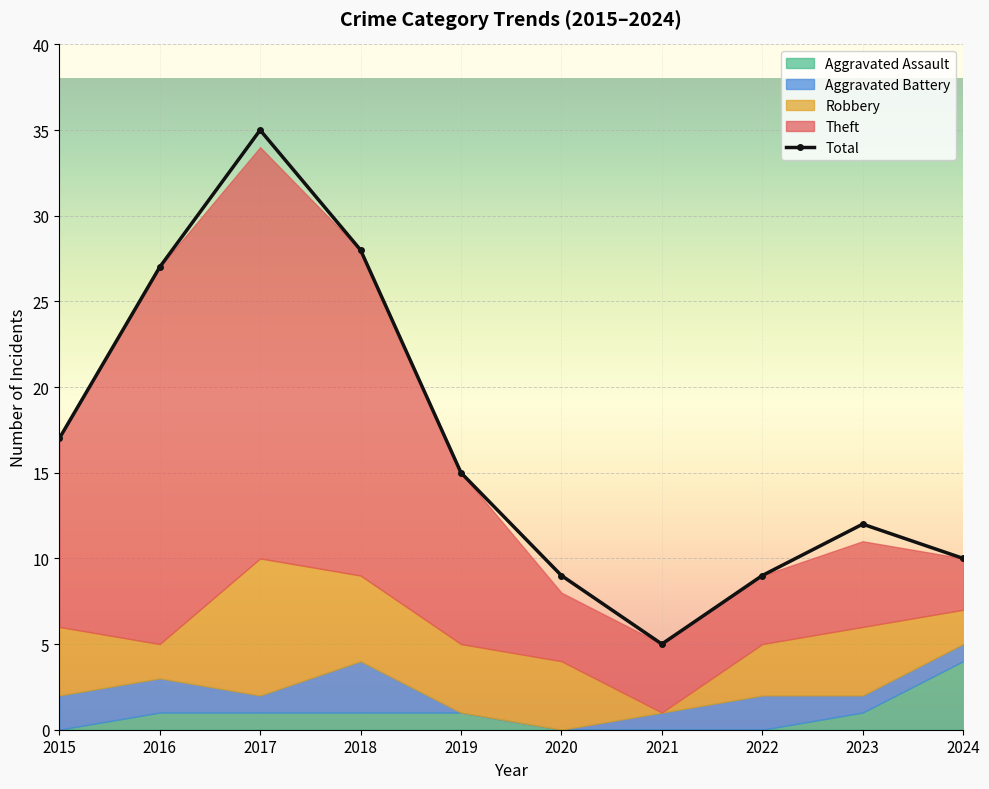

What is the difference between the second highest and second lowest values?

19